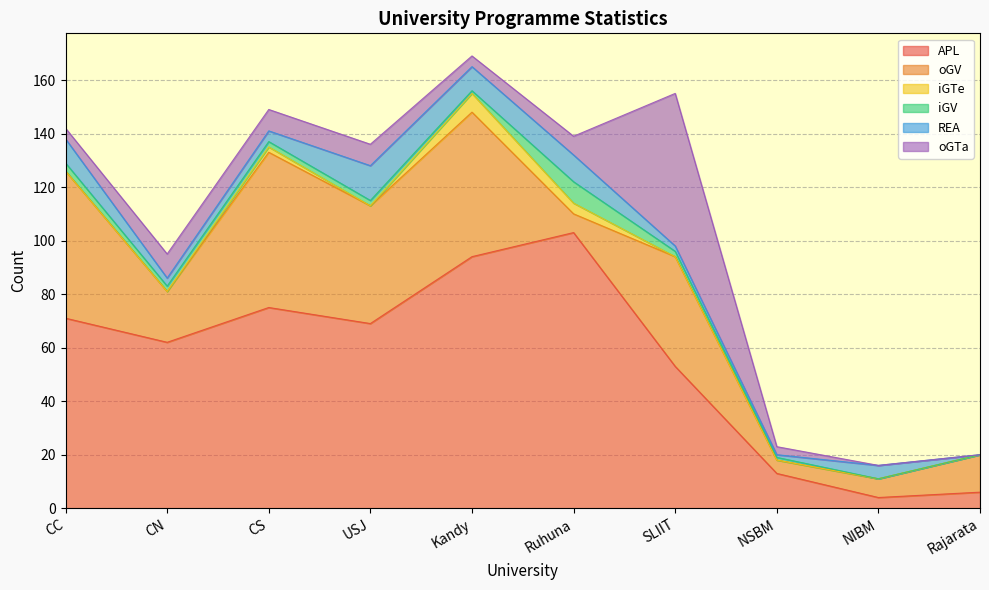

What is the label of the 10th point from the left?

Rajarata